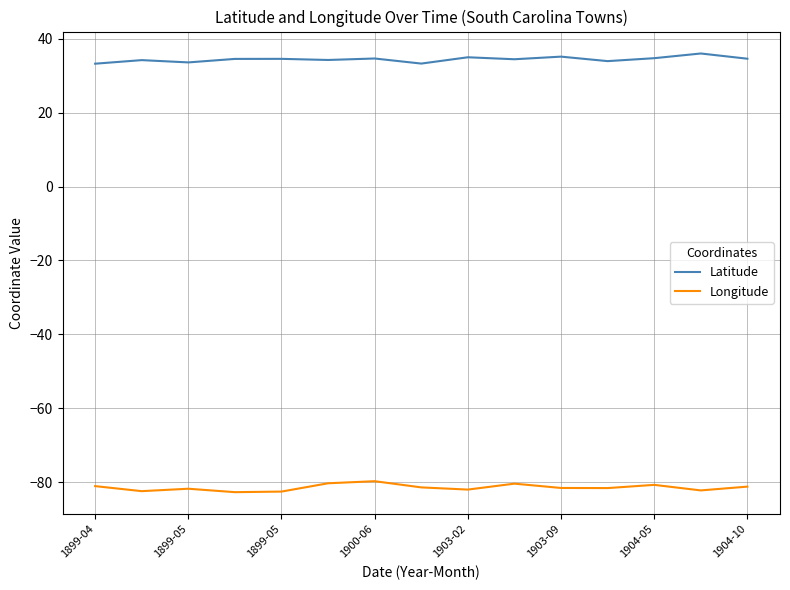

List the series in order of their peak value, lowest first.

Longitude, Latitude